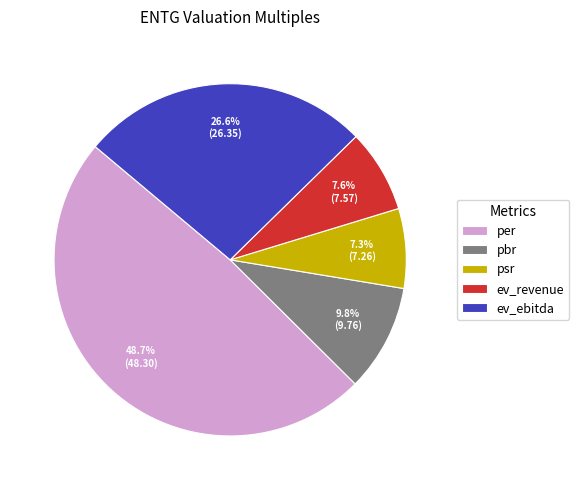

True or false: ev_revenue accounts for 8% of the total.

True